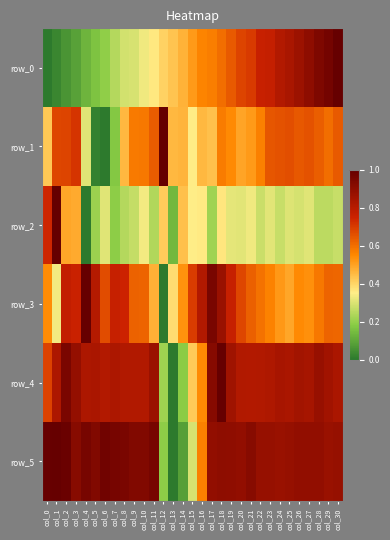

Rank the series at col_28 from highest to lowest value.

row_0, row_5, row_4, row_1, row_3, row_2